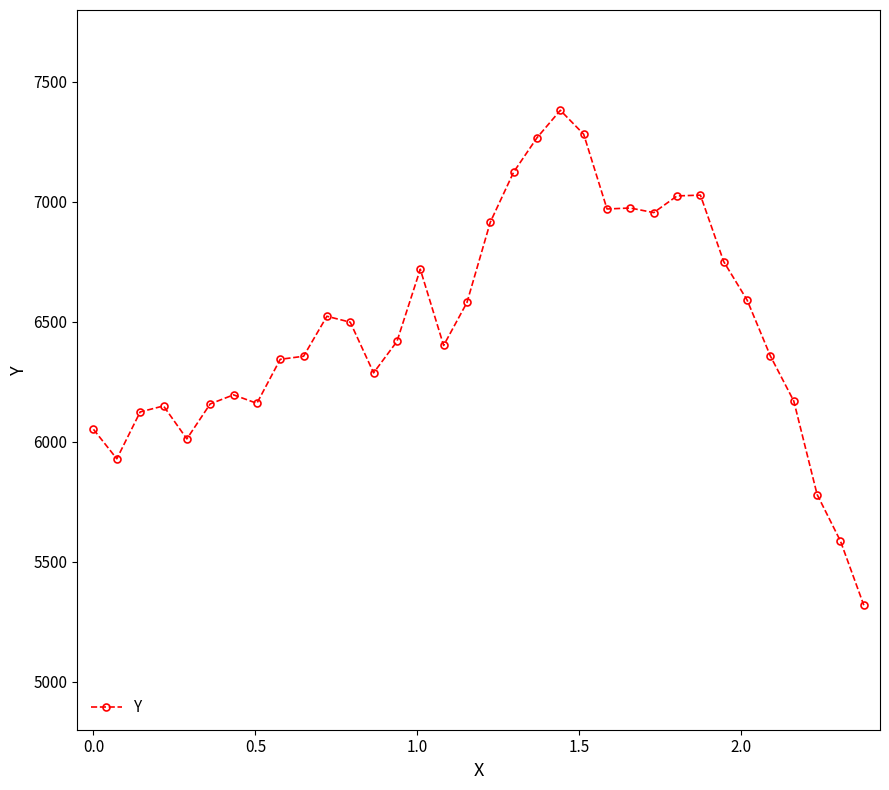

What is the sum of all values?

220394.0